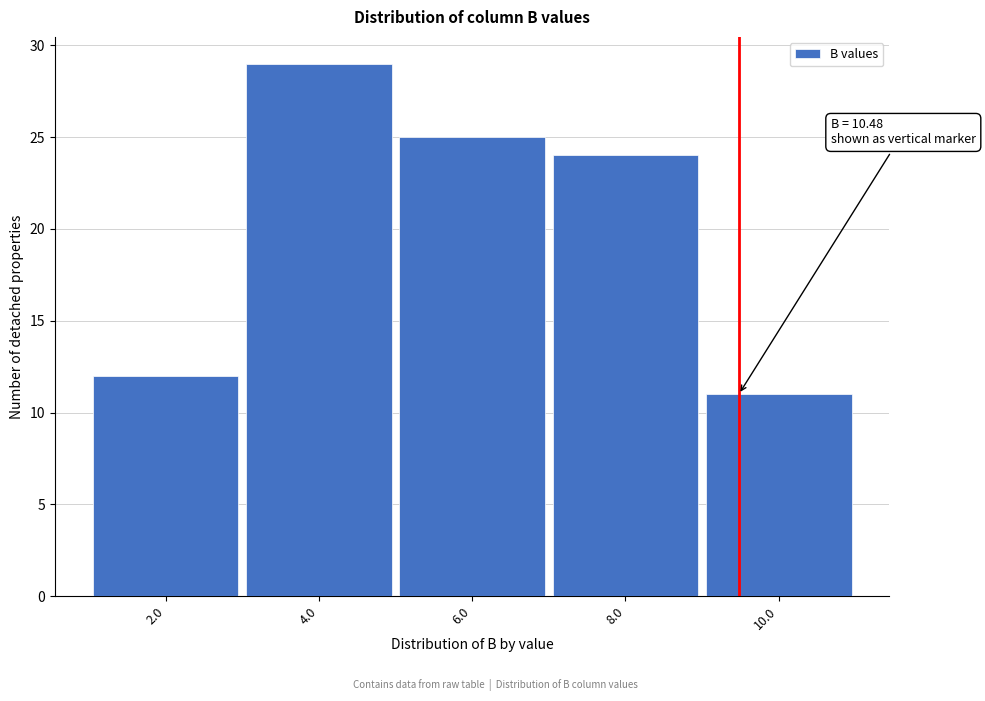

Reading right to left, what are all the values shown in this chart?

11	24	25	29	12